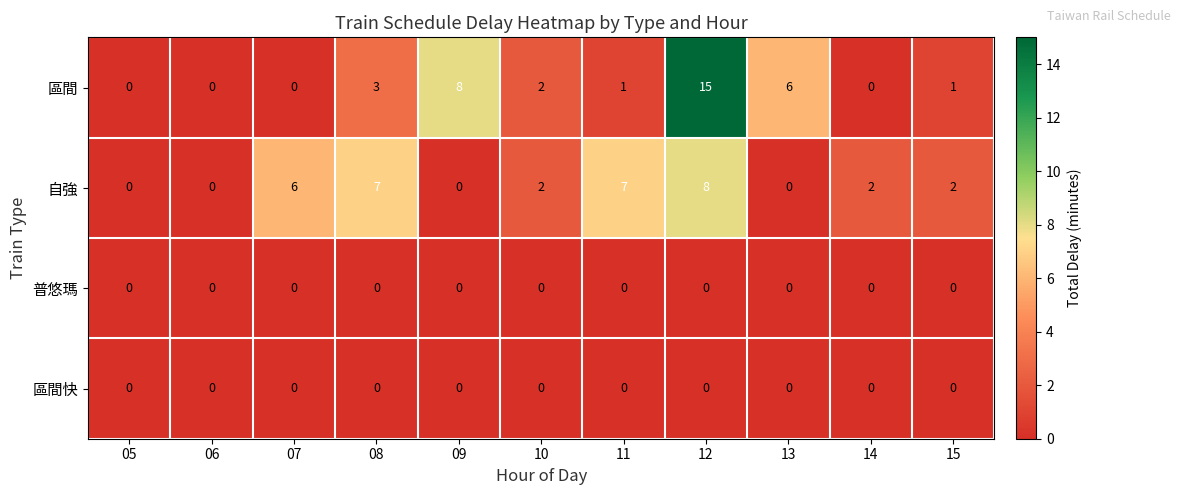

What is the difference between the highest and lowest values at 07?

6